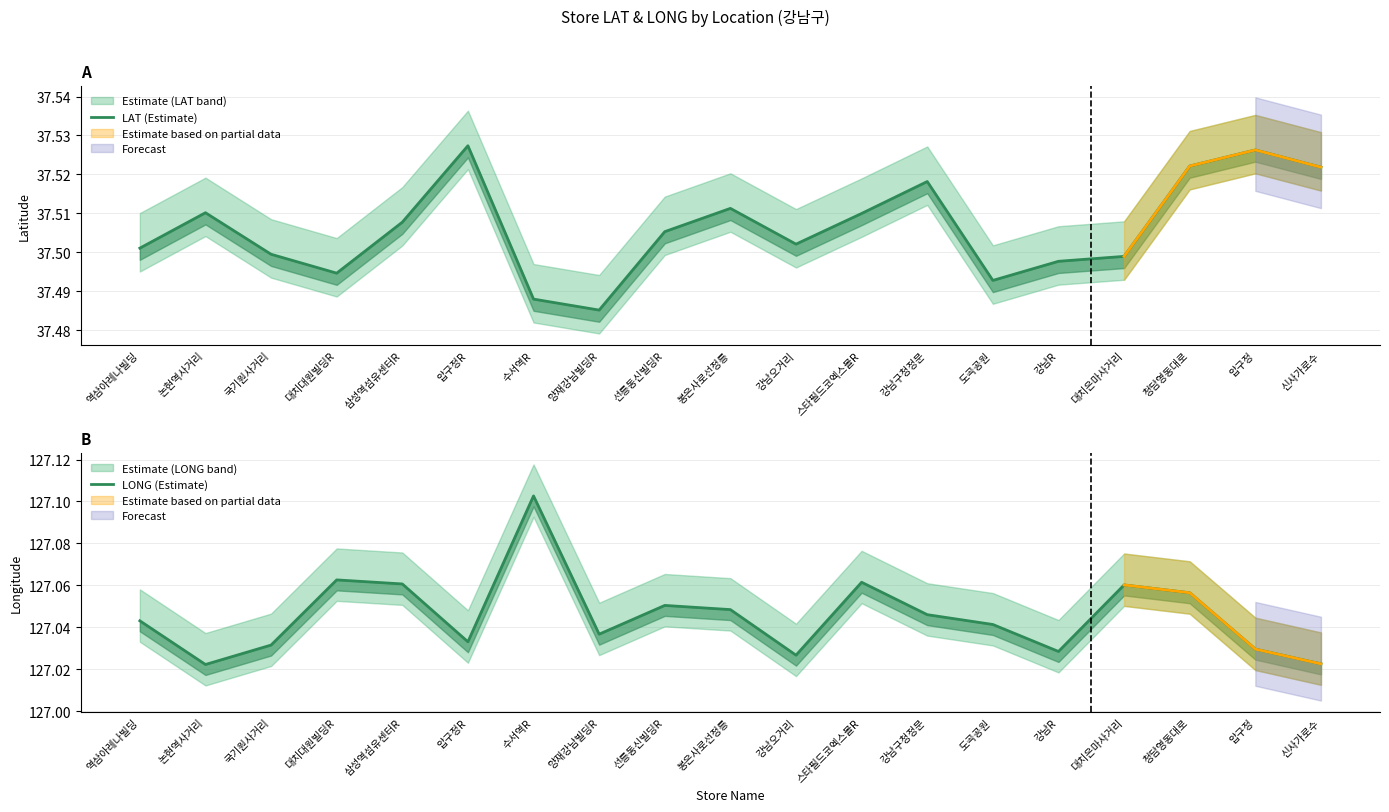

How many LONG (Estimate) values are between 127 and 128?

19